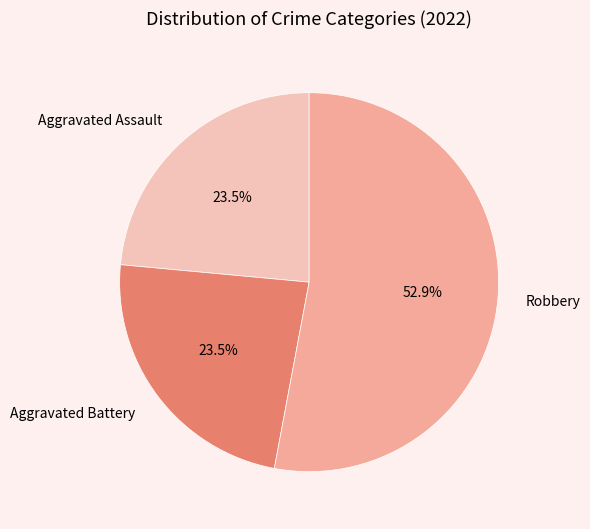

Approximately how many times larger is the value at Aggravated Assault compared to Robbery?

0.4